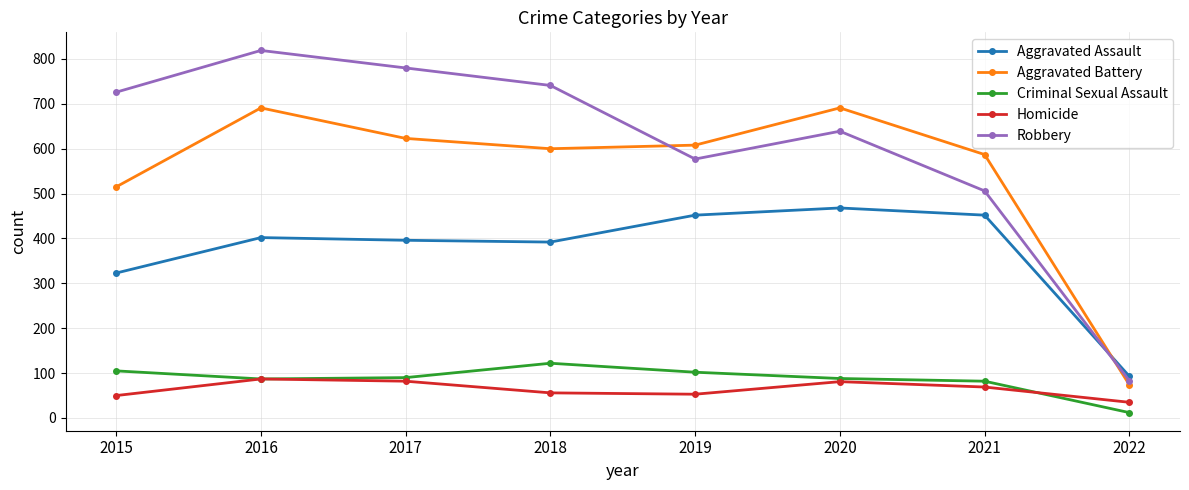

Rank the series at 2015 from highest to lowest value.

Robbery, Aggravated Battery, Aggravated Assault, Criminal Sexual Assault, Homicide